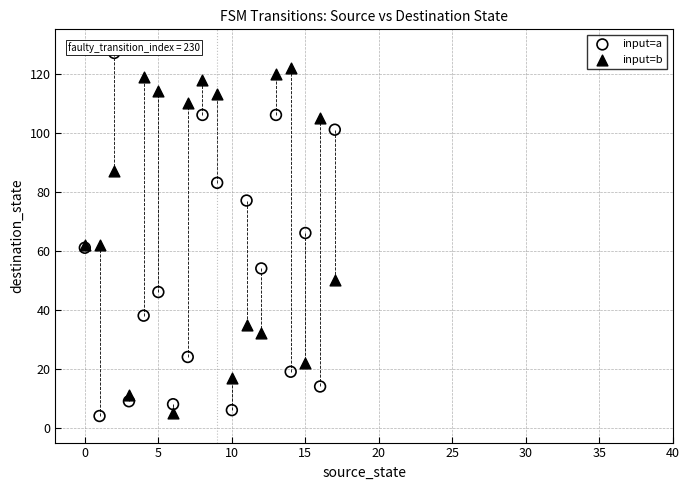

Which series has the largest Y range (max minus min)?

input=a